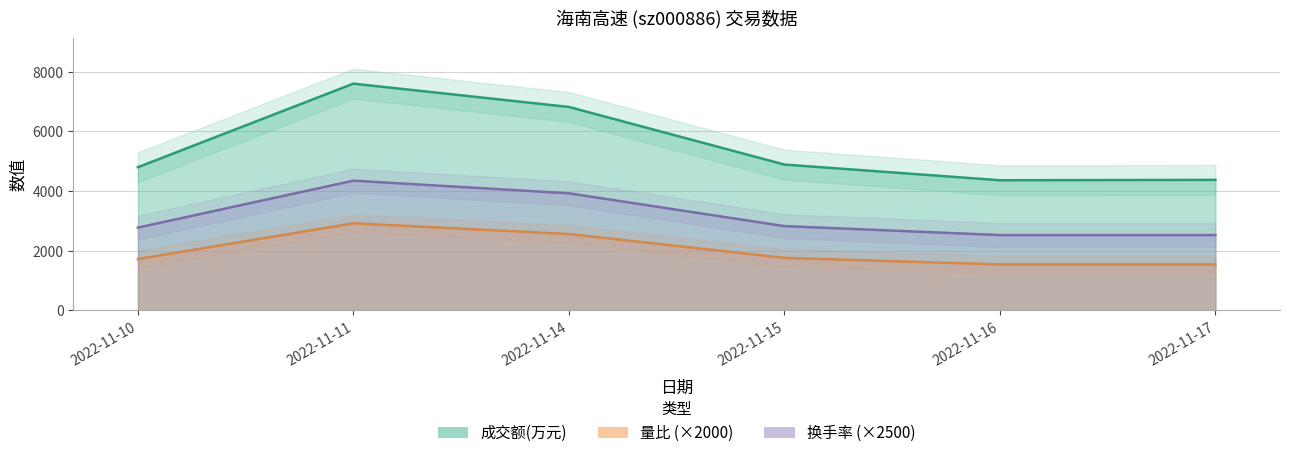

What is the spread (max minus min) of values at 2022-11-16?

2824.0